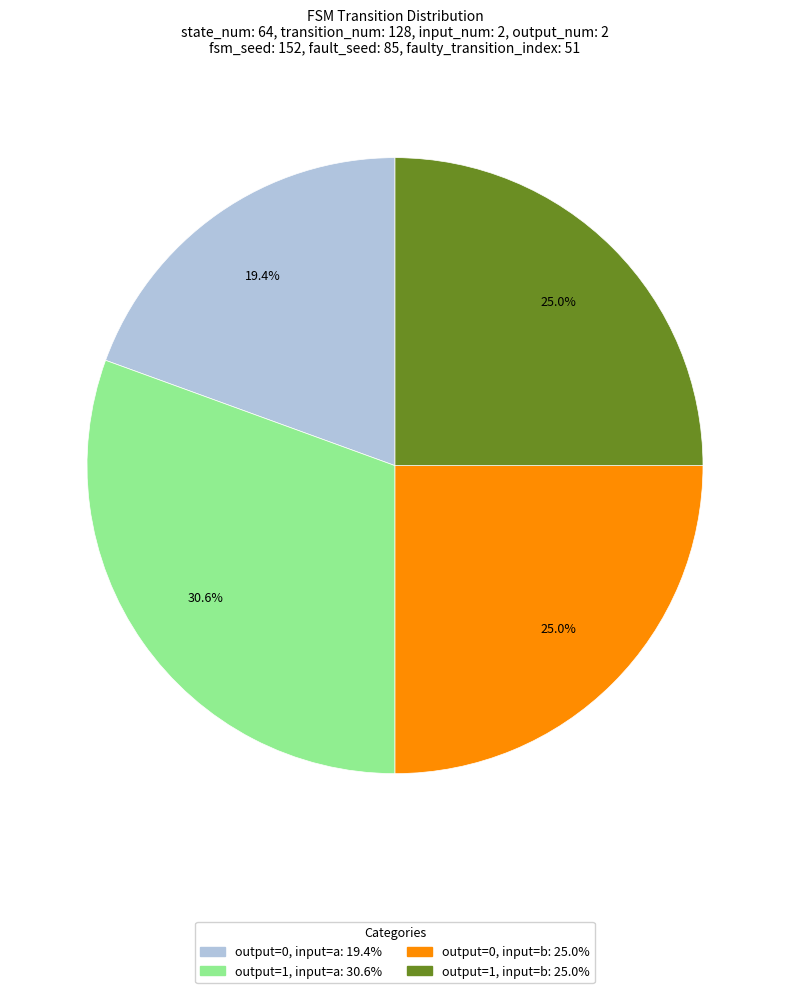

Does any single category account for the majority?

No